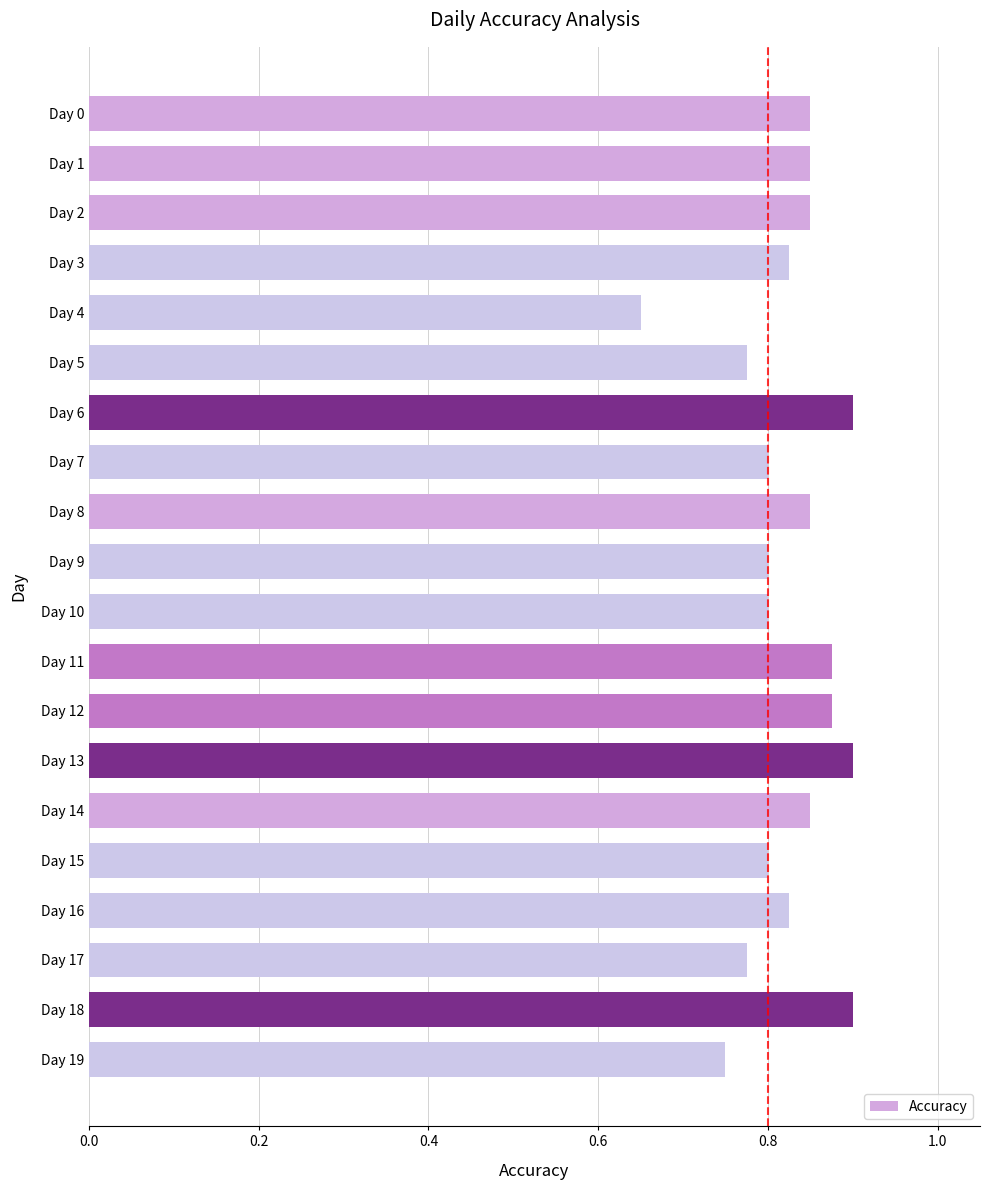

The value at Day 17 is 1.2. True or false?

False